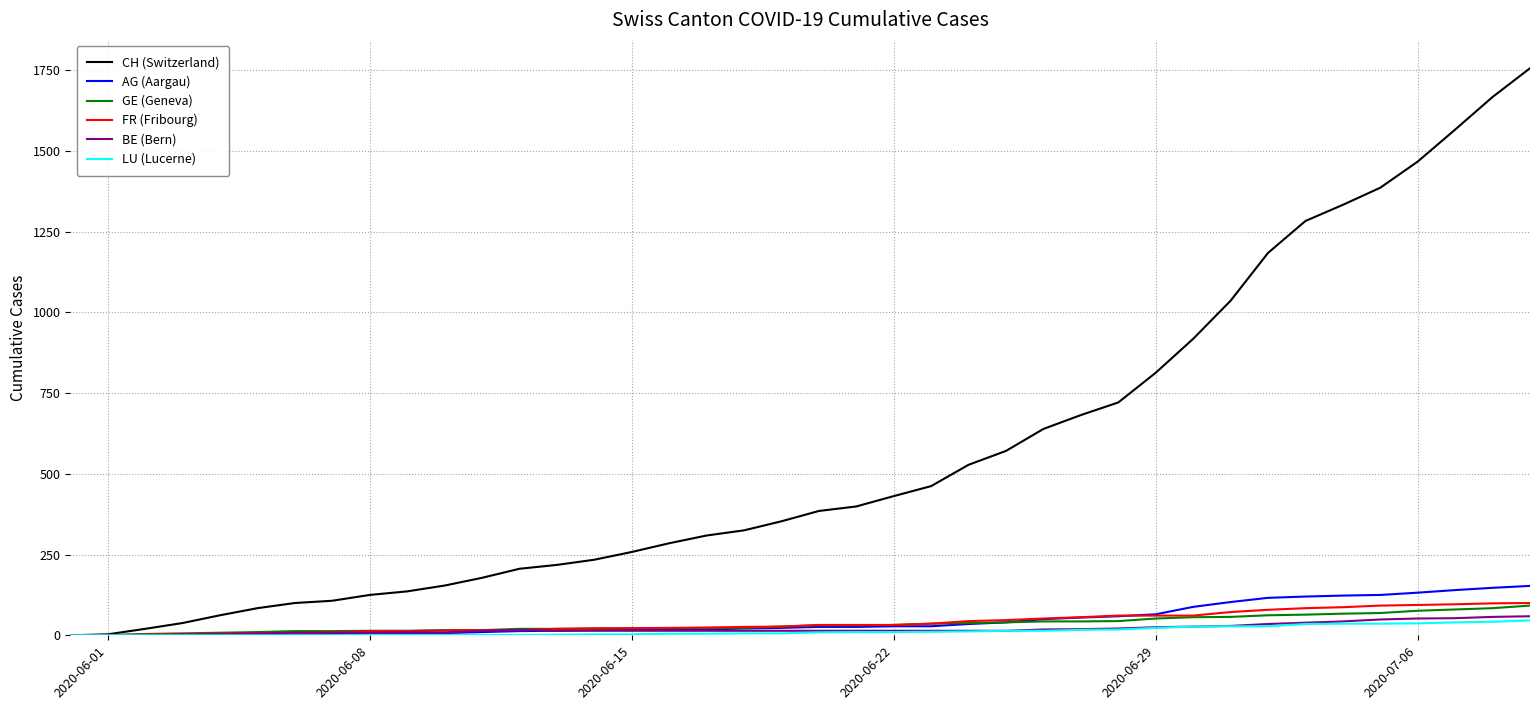

Which series has the largest total across all categories?

CH (Switzerland)